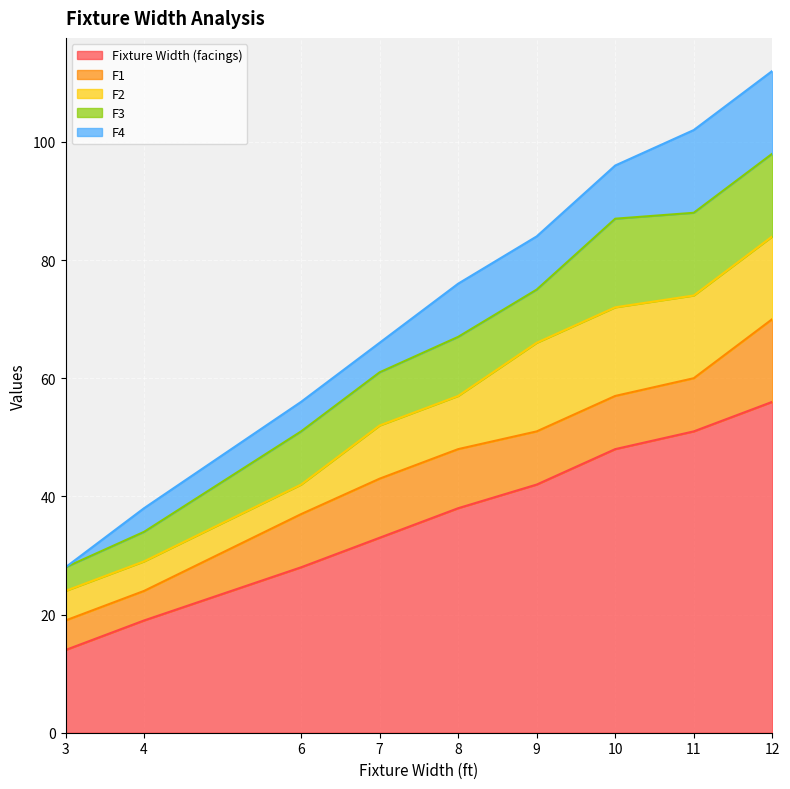

What is the maximum value shown in the chart?

56